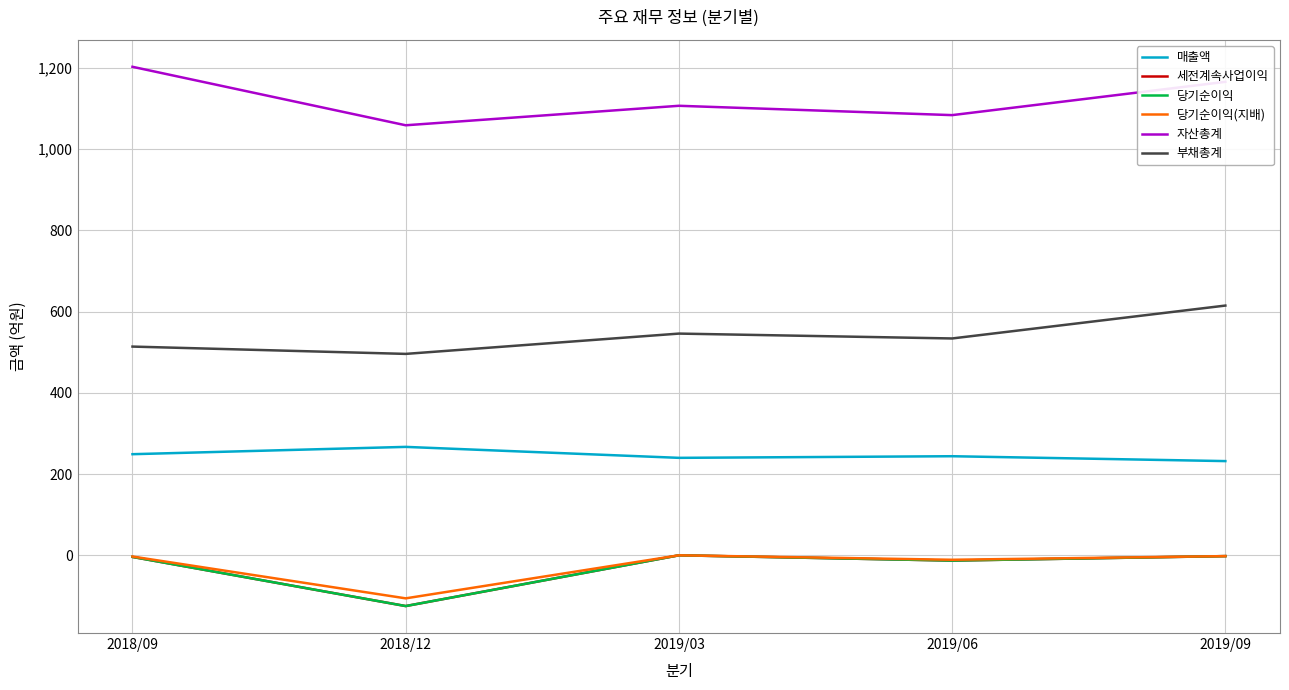

Is the value of 당기순이익(지배) at 2019/06 greater than the value of 매출액 at 2018/09?

No